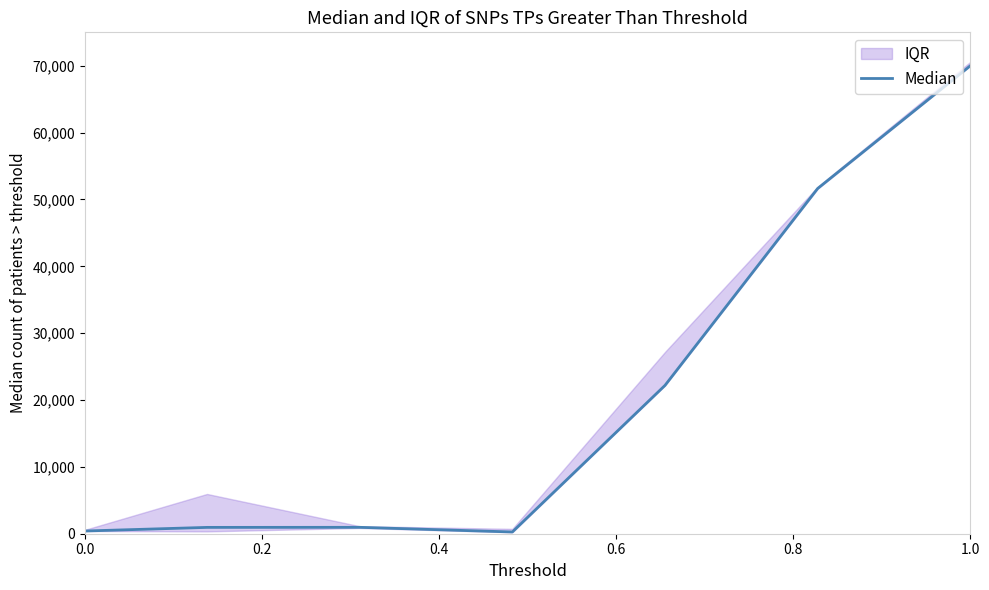

How many points are higher than both their immediate neighbors (excluding endpoints)?

1